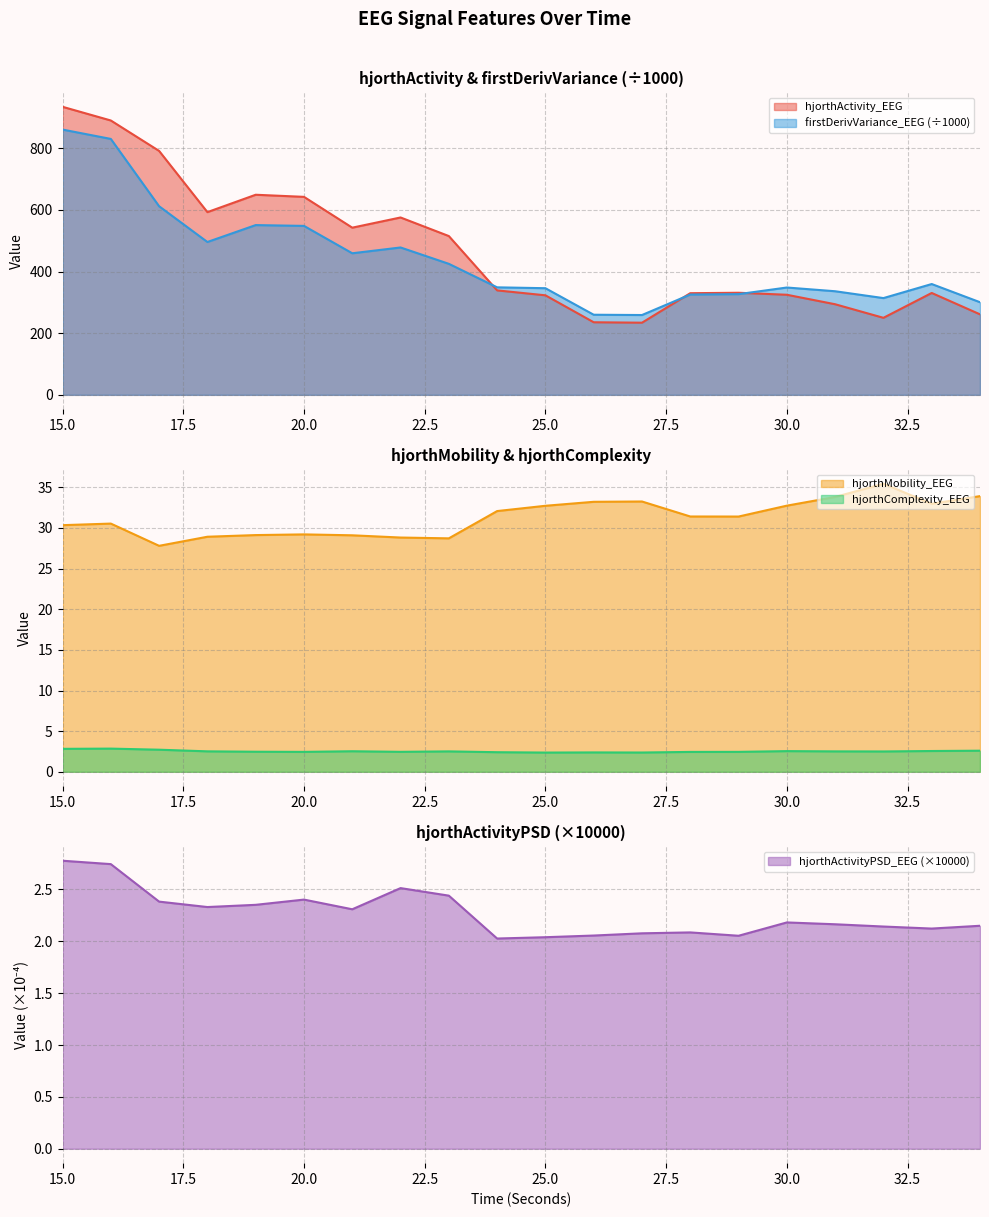

Read the firstDerivVariance_EEG value at 16.

830.6